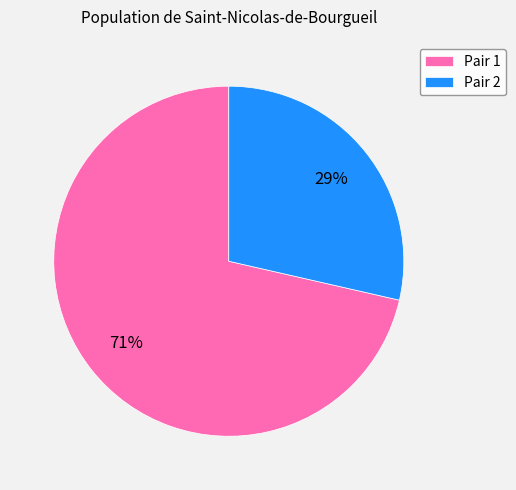

To the nearest percent, what percentage of the pie is Pair 2?

29%